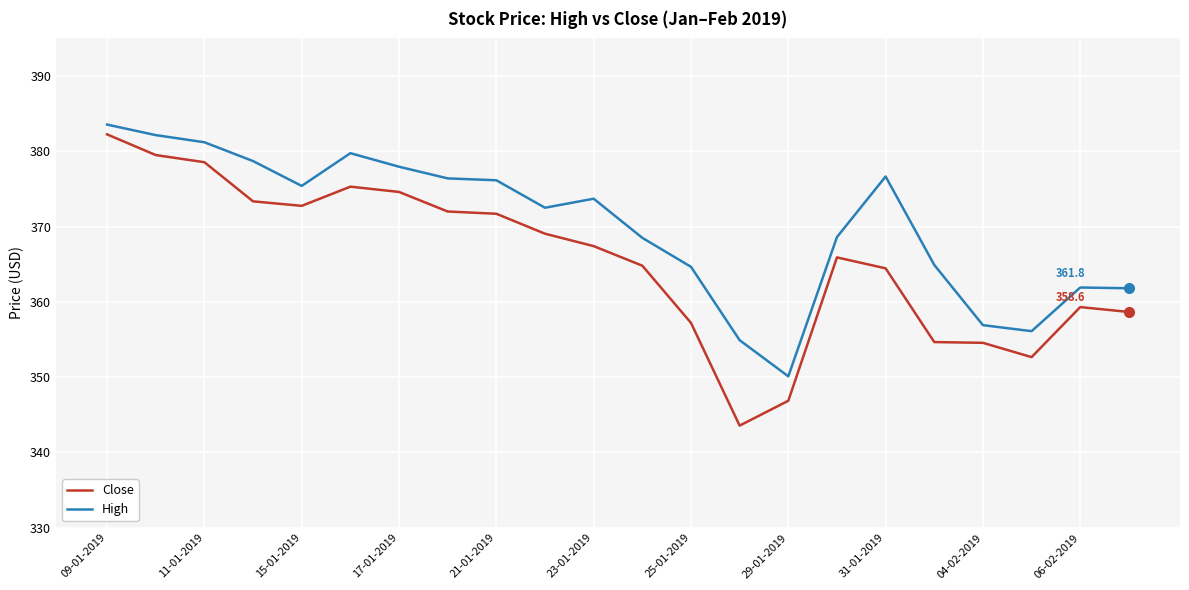

True or false: High and Close cross at least once.

False